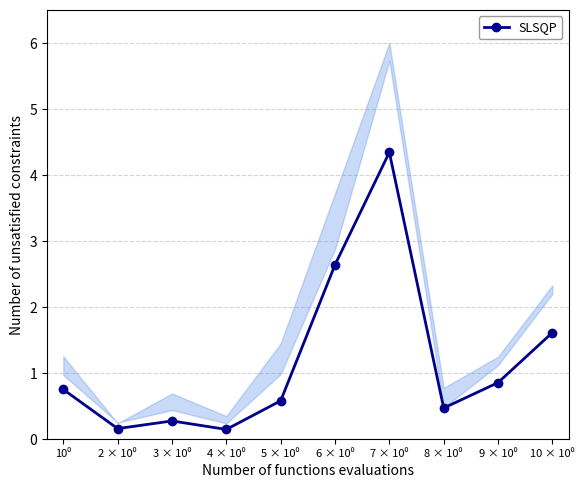

What is the label of the 3rd point from the left?

3 × 10⁰